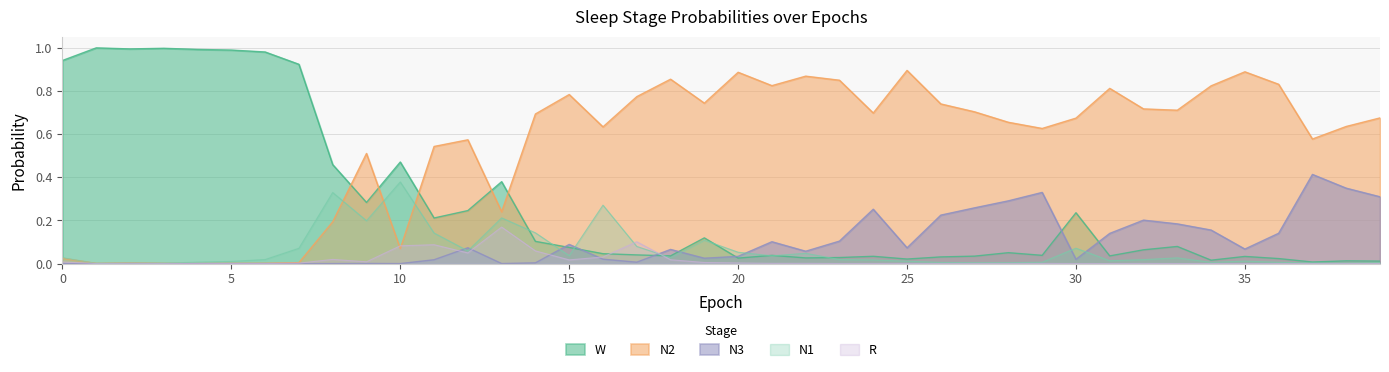

The N3 series shows 0.1 at 29. True or false?

False